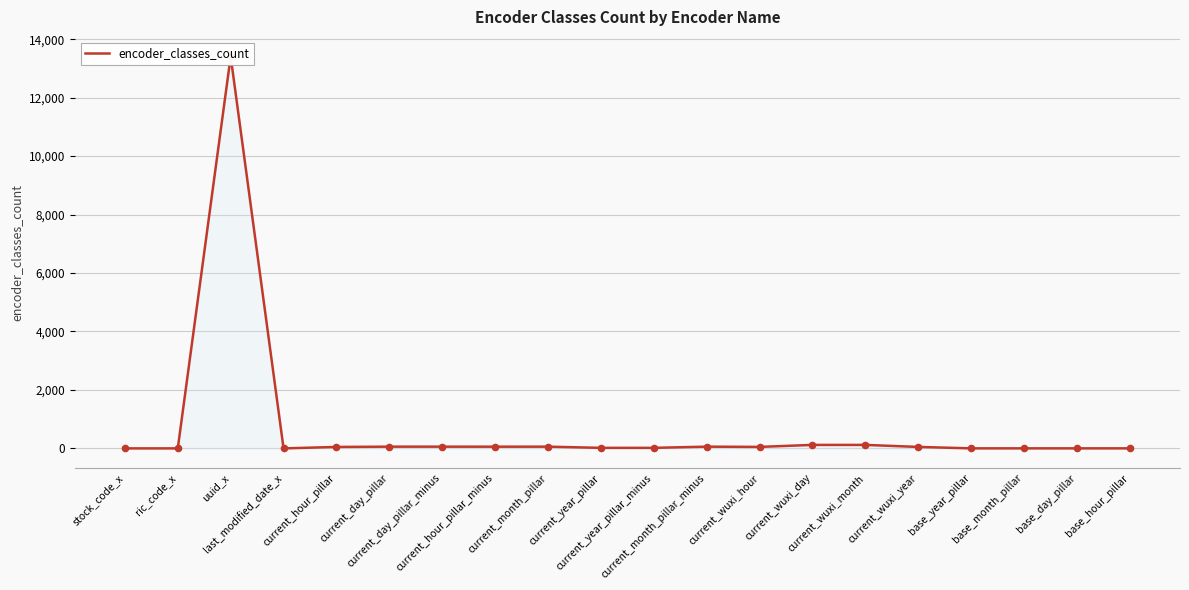

Between current_hour_pillar and stock_code_x, which is larger?

current_hour_pillar